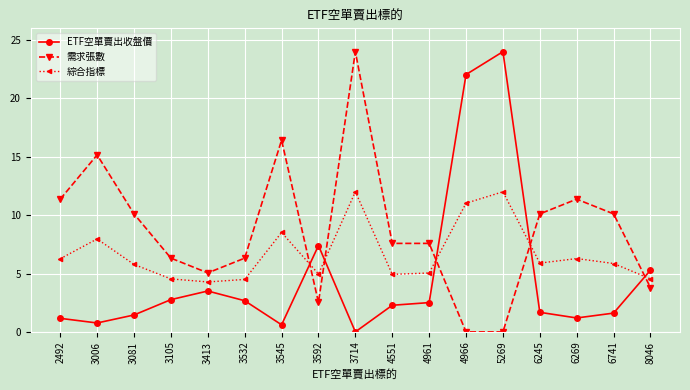

Which series changed the most between 4961 and 6245?

需求張數